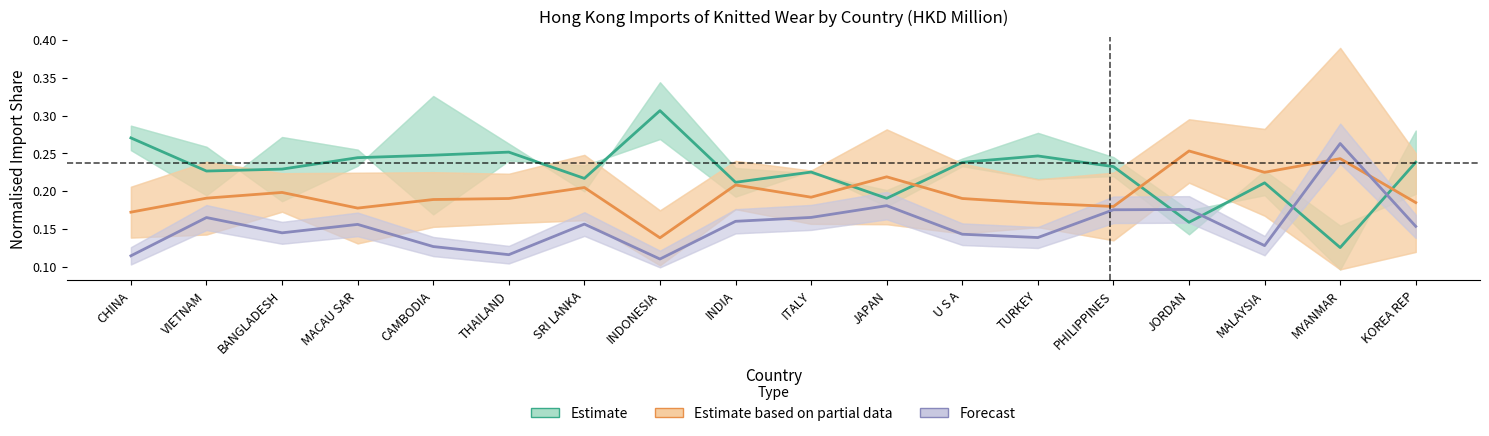

Which category has the highest value in the Estimate series?

INDONESIA